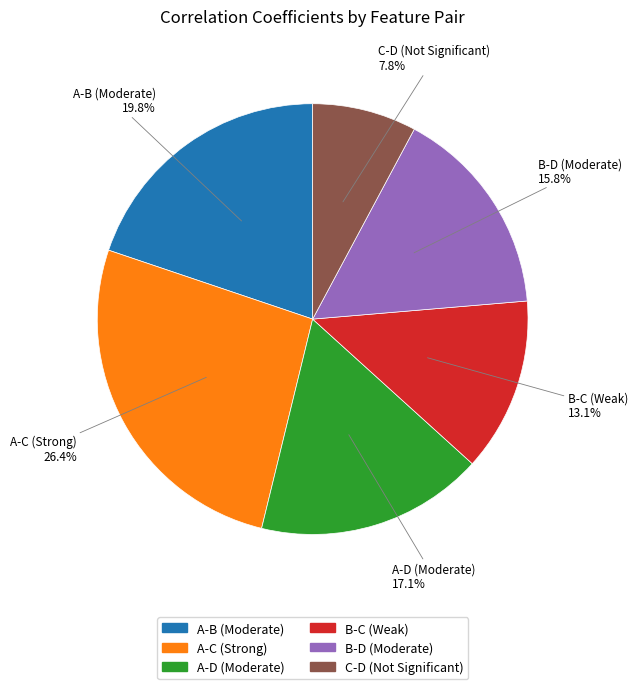

Do A-B (Moderate) and A-D (Moderate) together represent more than half of the pie?

No